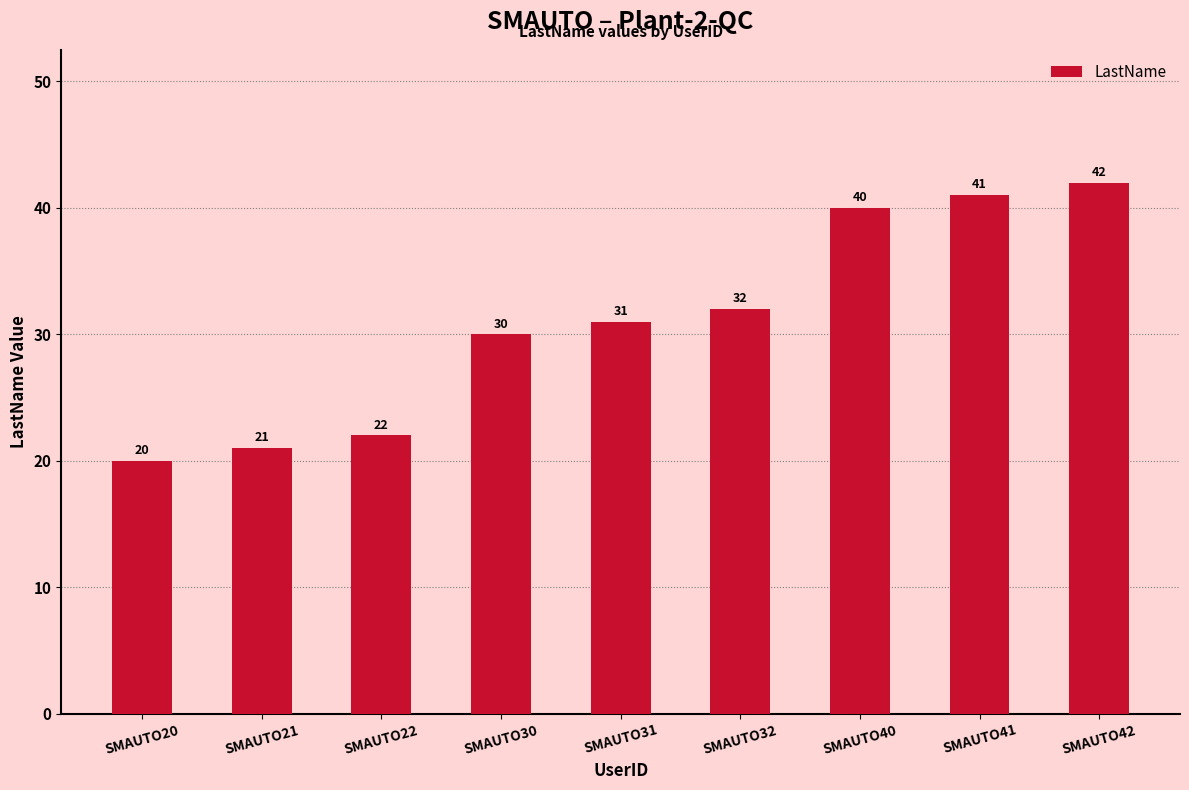

Does the chart contain stacked bars?

No